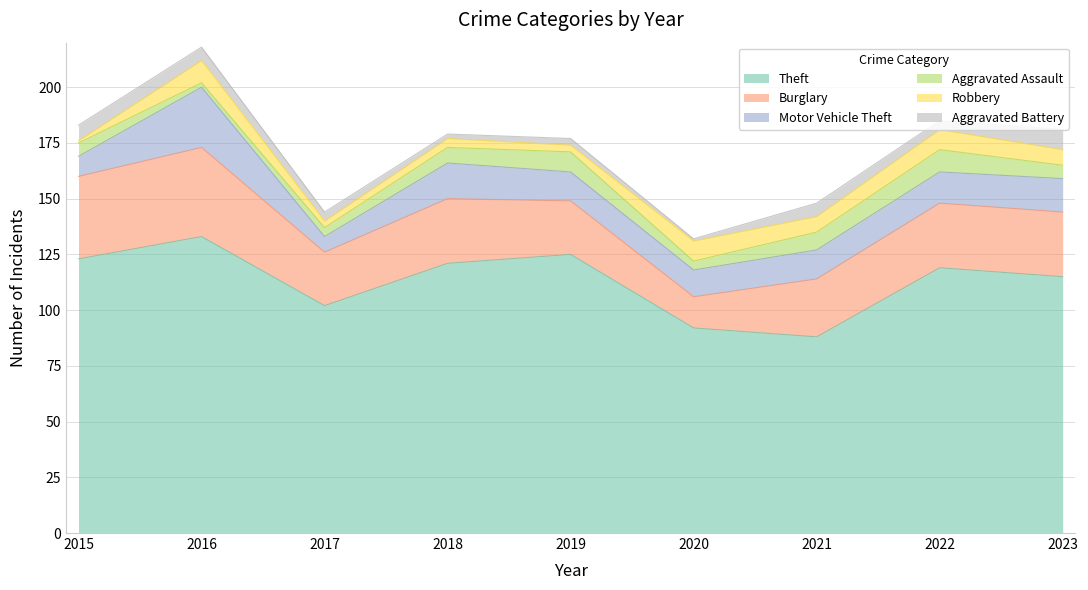

Reading left to right, list all the values displayed in this chart.

Theft: 123	133	102	121	125	92	88	119	115
Burglary: 37	40	24	29	24	14	26	29	29
Motor Vehicle Theft: 9	27	7	16	13	12	13	14	15
Aggravated Assault: 6	2	4	7	9	4	8	10	6
Robbery: 1	10	3	4	3	9	7	9	7
Aggravated Battery: 7	6	4	2	3	1	6	4	9